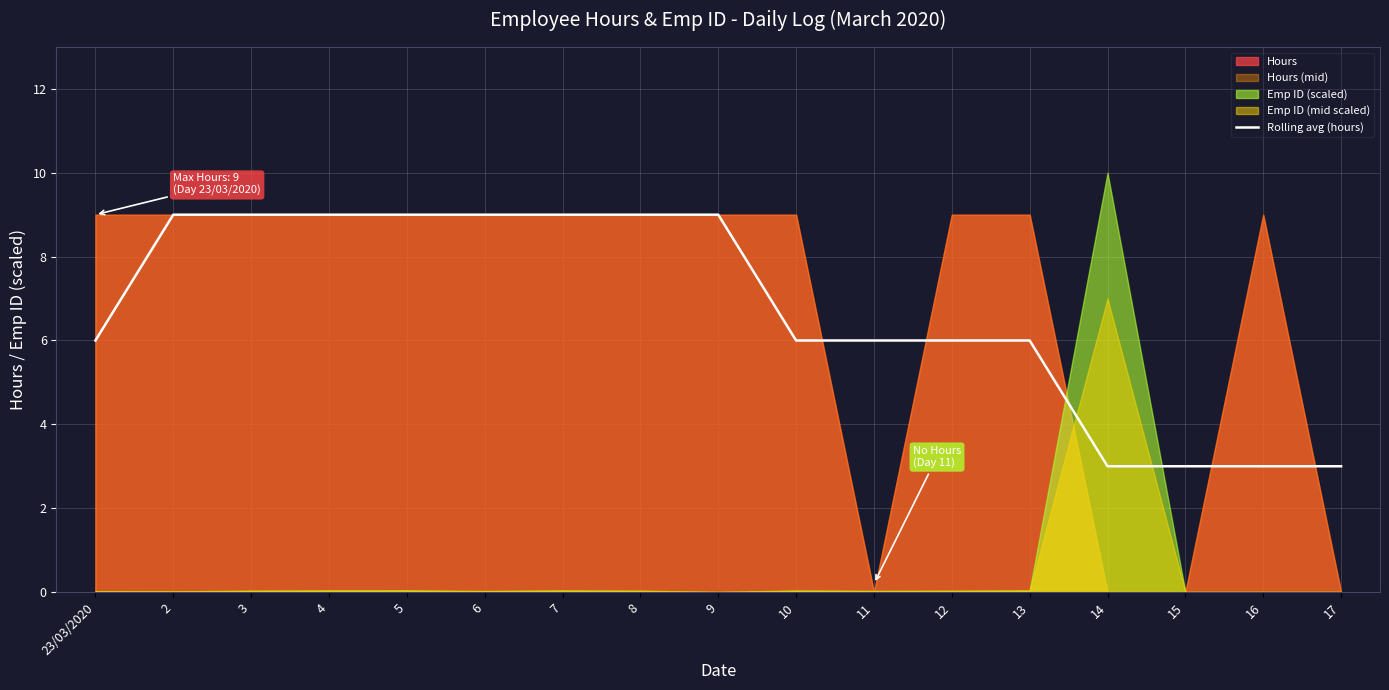

How many lines are shown in the chart?

1